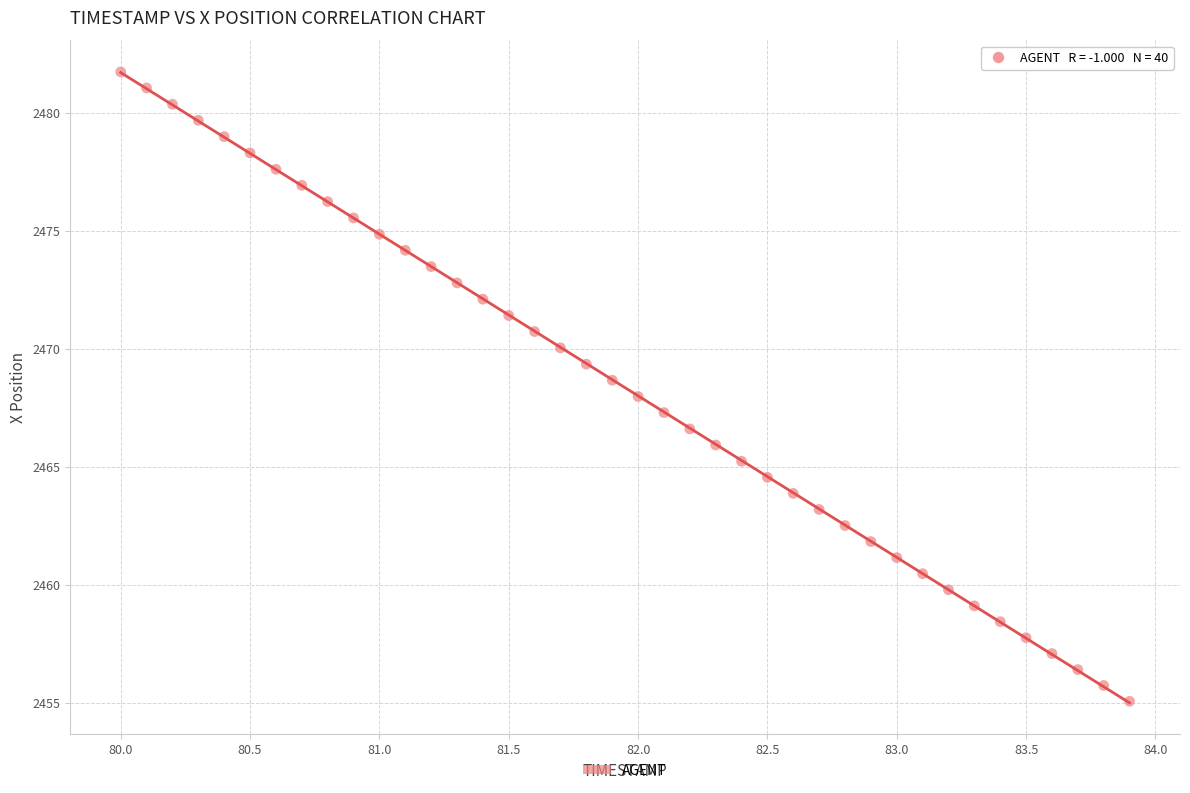

What is the range of Y values (max minus min)?

26.6